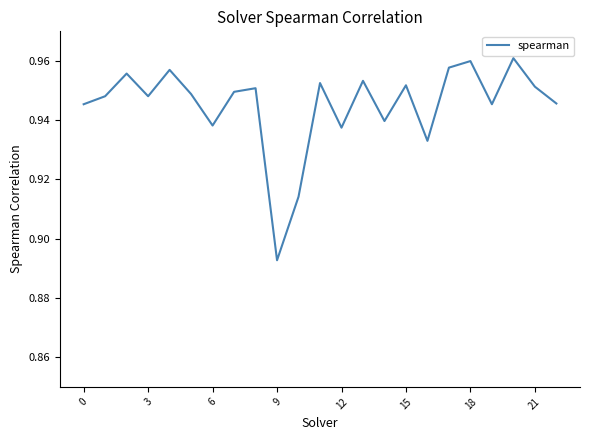

At which label is the value closest to 0?

9